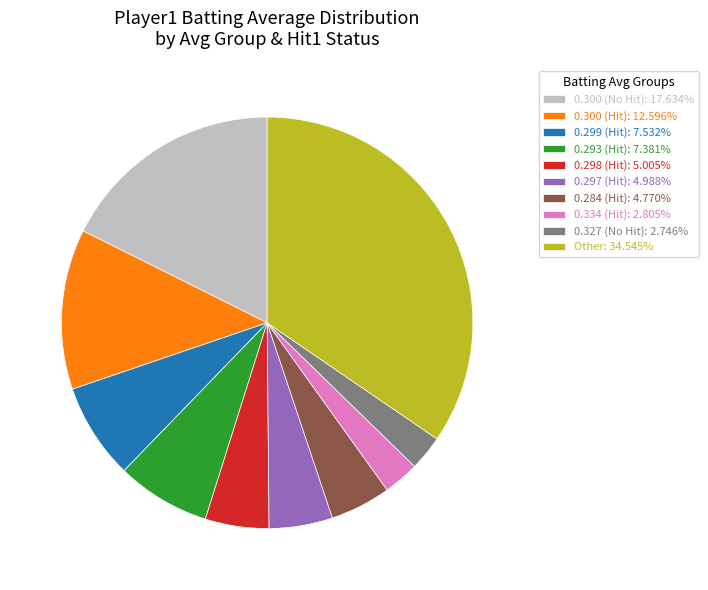

Is the sum of 0.297 (Hit): 4.988% and Other: 34.545% greater than half?

No